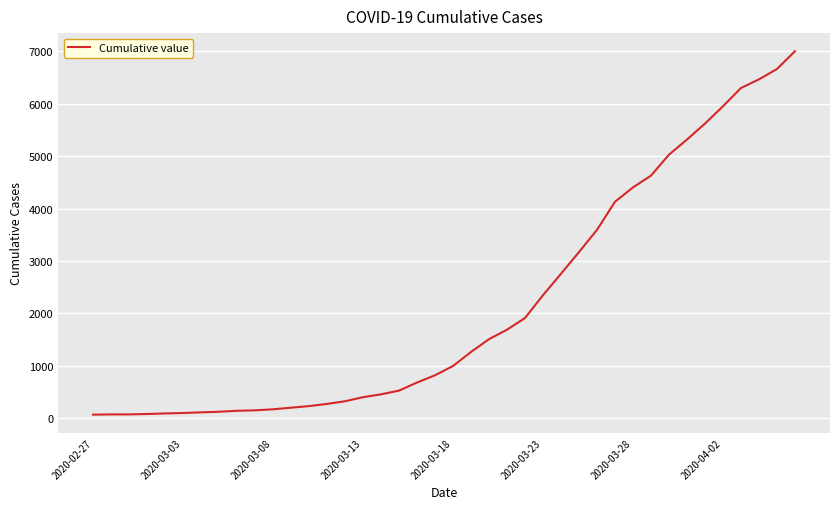

What is the maximum value shown in the chart?

7003